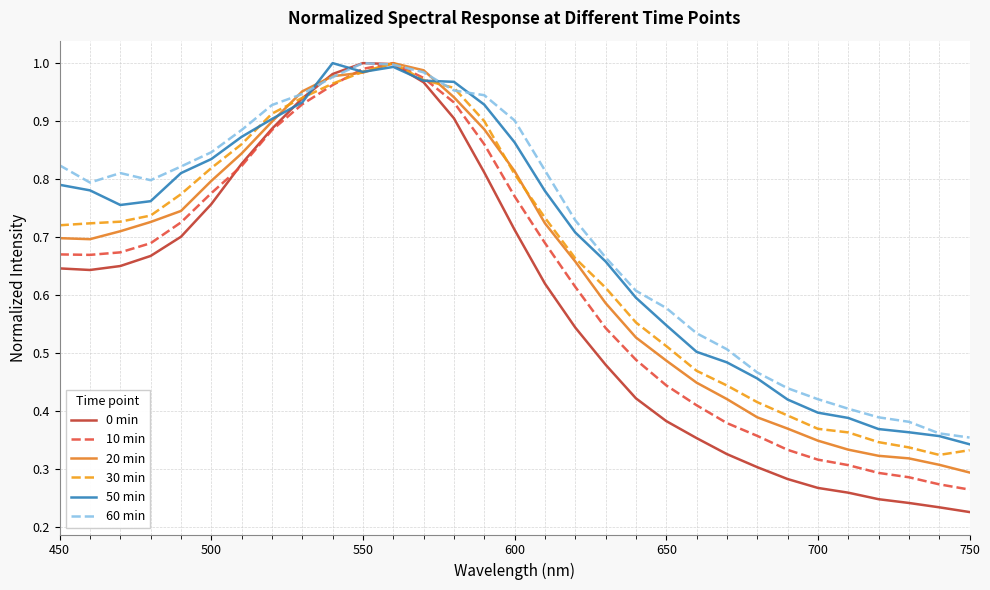

Which series has the widest spread of values?

0 min